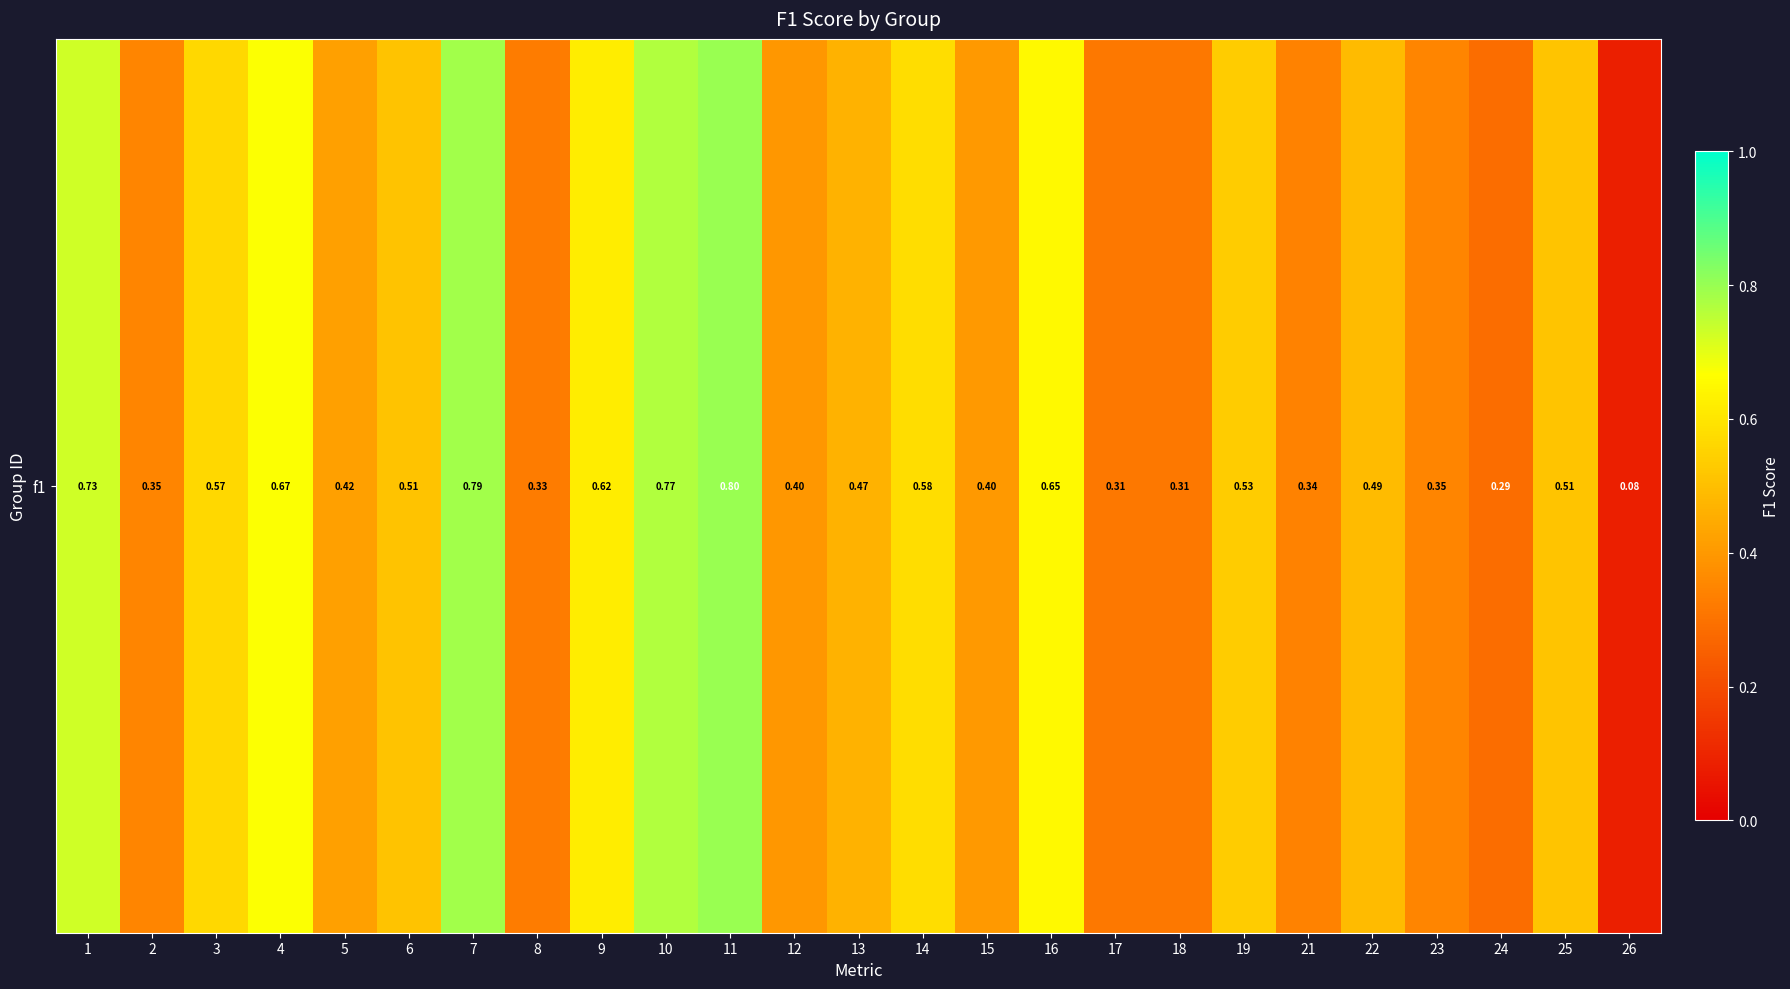

The value at 14 is 0.6. True or false?

True